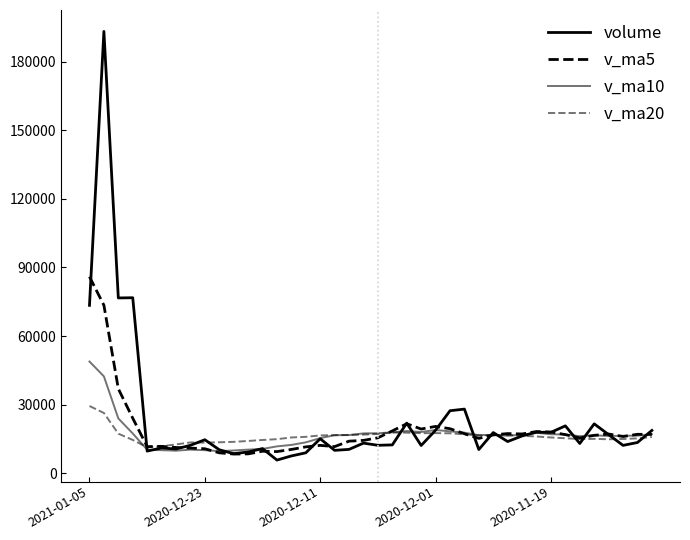

How many lines are shown in the chart?

4